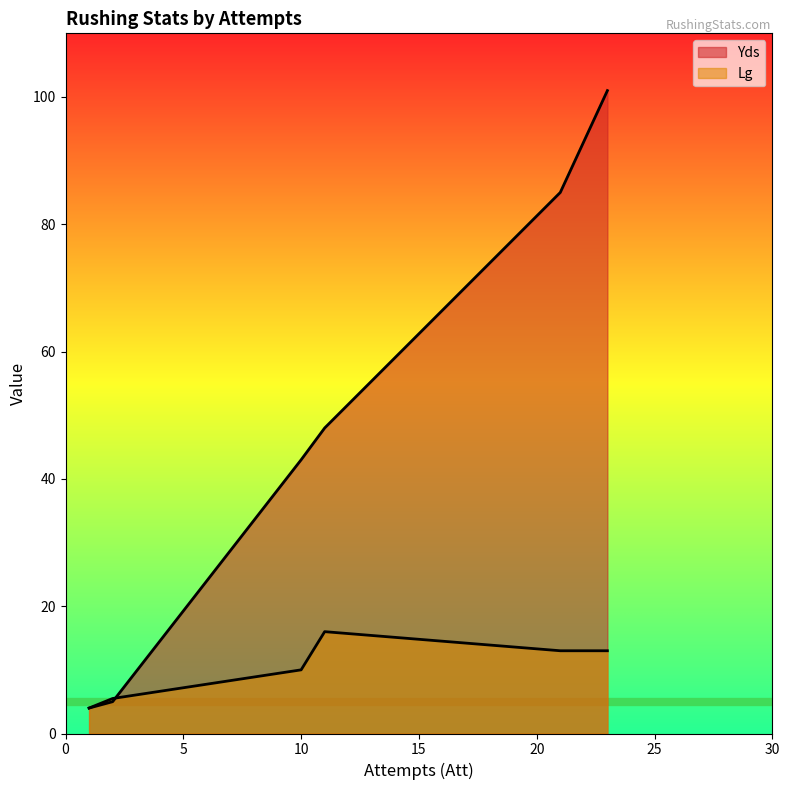

How many lines are shown in the chart?

2